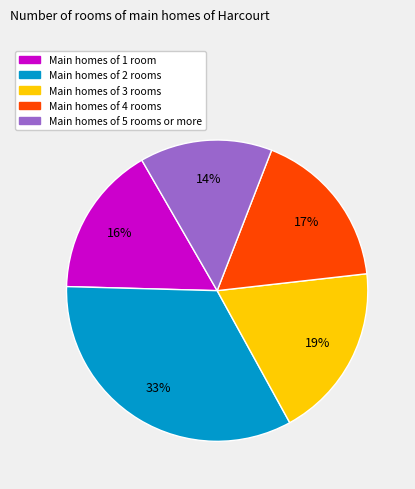

To the nearest percent, what is the difference between the largest and smallest slice percentages?

19%